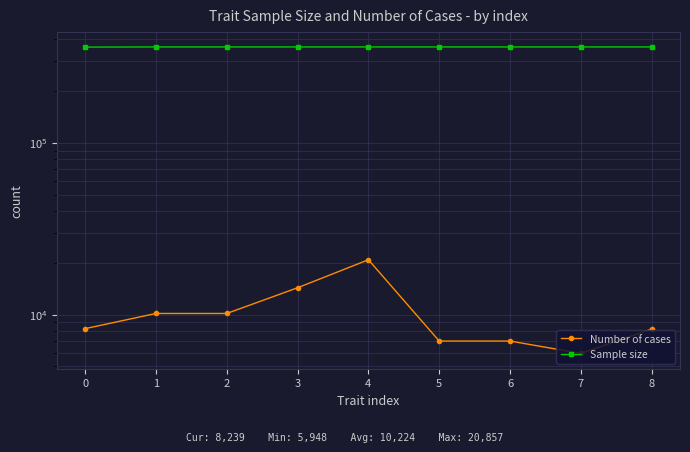

What is the highest value of the Sample size series?

361194